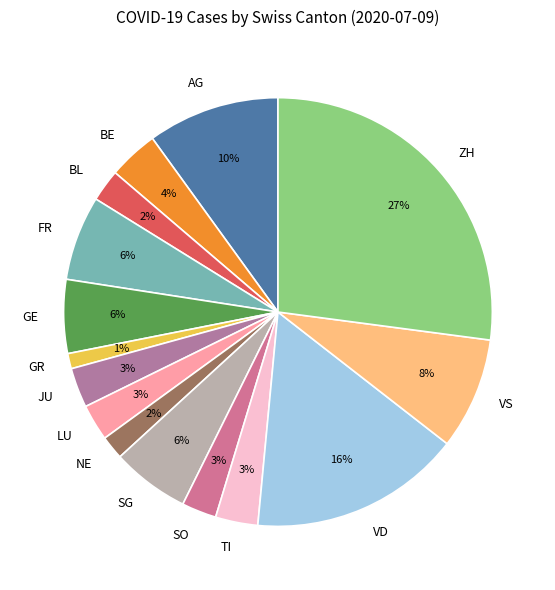

Does any single category account for the majority?

No